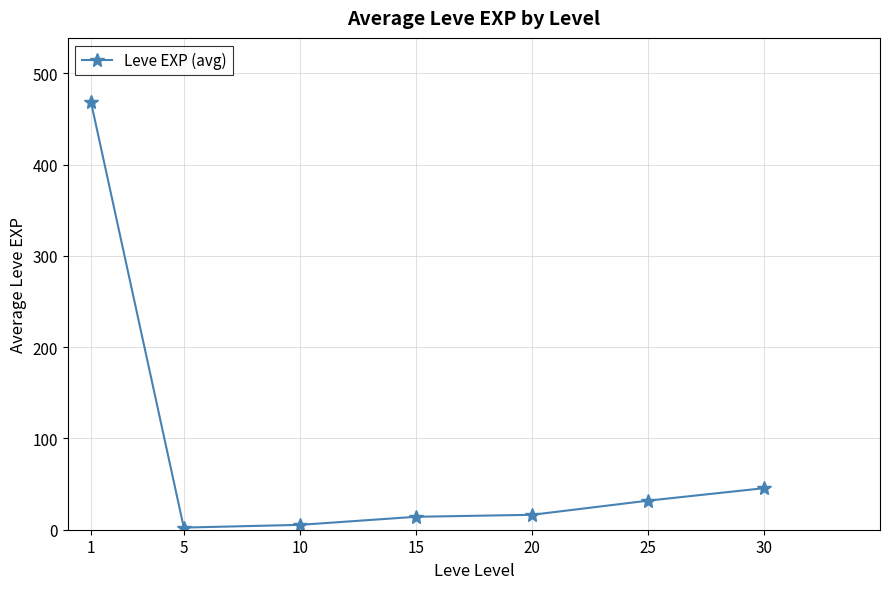

Reading left to right, list all the values displayed in this chart.

468.5	2.3	5.3	14.2	16.3	31.8	45.5